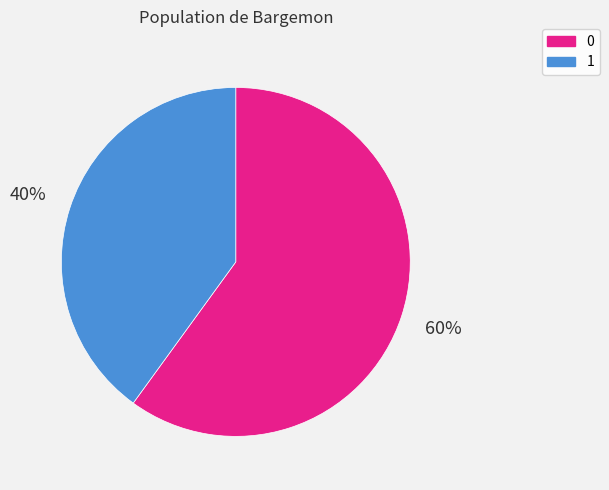

Count the number of slices in the pie.

2